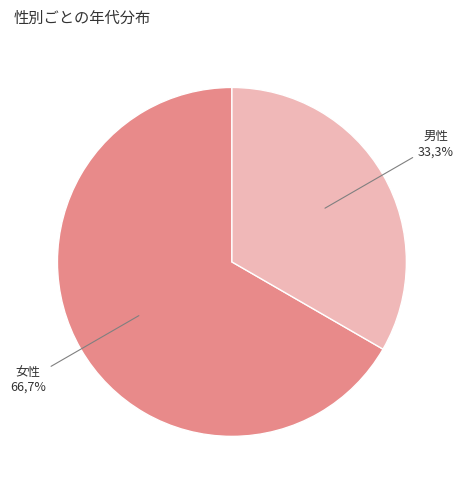

Which slice represents more than half of the pie?

女性